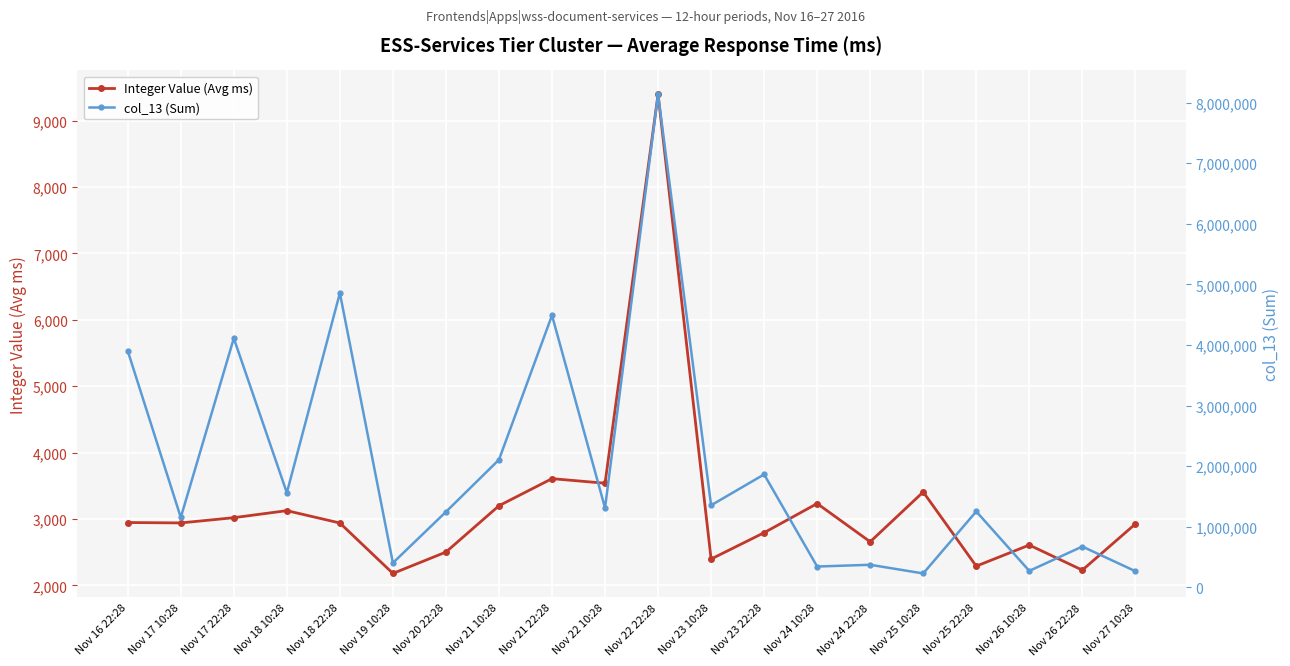

What is the difference between the maximum and minimum values in the Integer Value (Avg ms) series?

7217